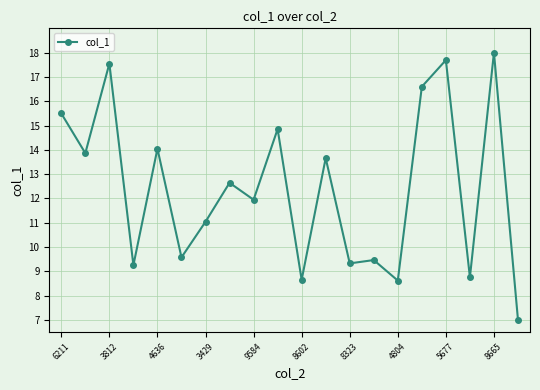

What is the difference between the maximum and minimum values?

11.0